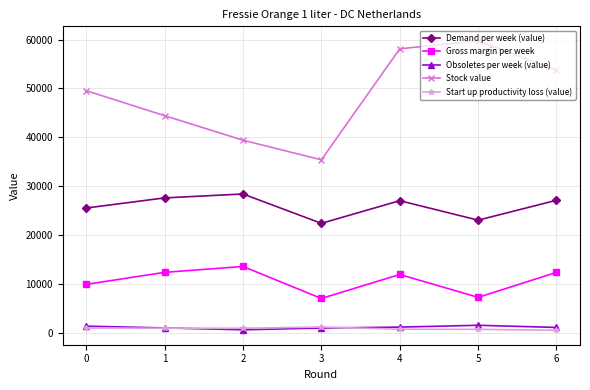

Which series has the largest total across all categories?

Stock value